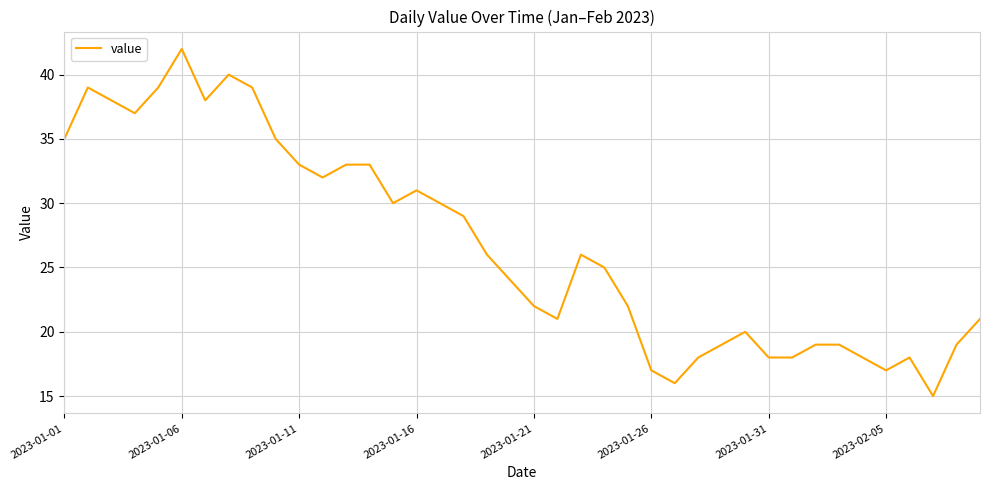

Reading left to right, what are all the values shown in this chart?

35	39	38	37	39	42	38	40	39	35	33	32	33	33	30	31	30	29	26	24	22	21	26	25	22	17	16	18	19	20	18	18	19	19	18	17	18	15	19	21